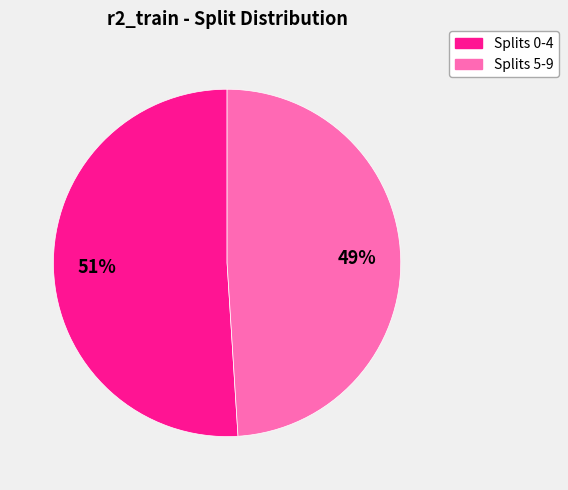

To the nearest percent, what is the average slice percentage?

50%